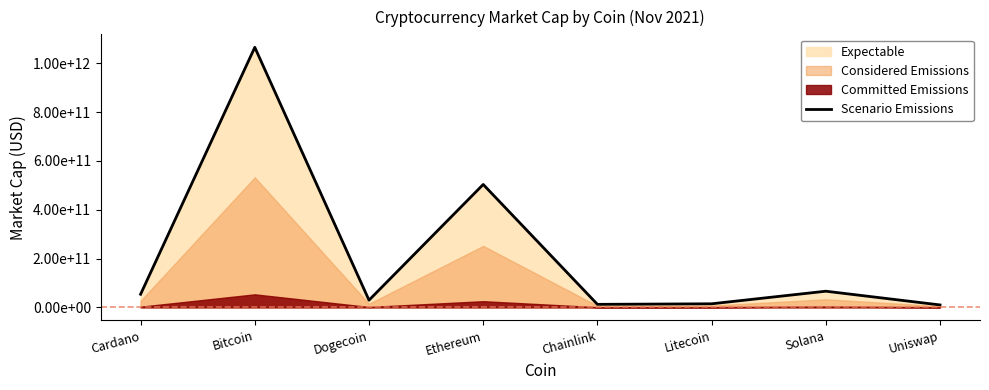

Count the number of categories in the chart.

8